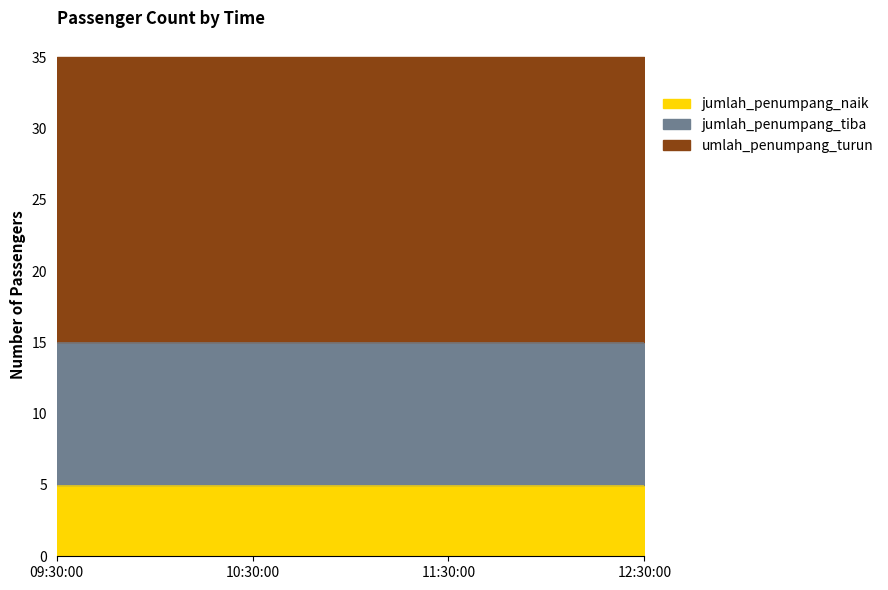

The jumlah_penumpang_naik series shows 7 at 09:30:00. True or false?

False